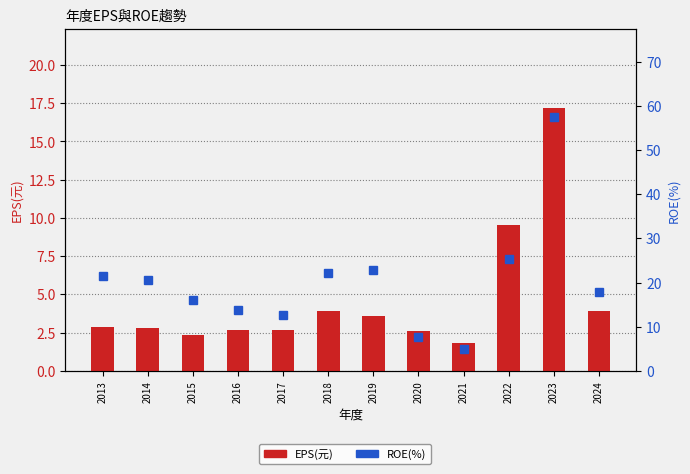

Rank the categories by EPS(元) value from lowest to highest.

2021, 2015, 2020, 2016, 2017, 2014, 2013, 2019, 2018, 2024, 2022, 2023